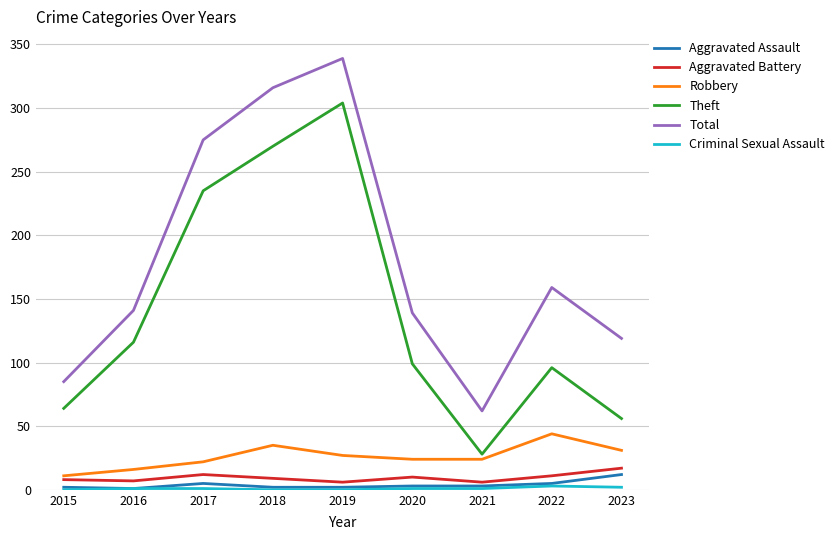

What is the sum of the Theft values at 2022 and 2018?

366